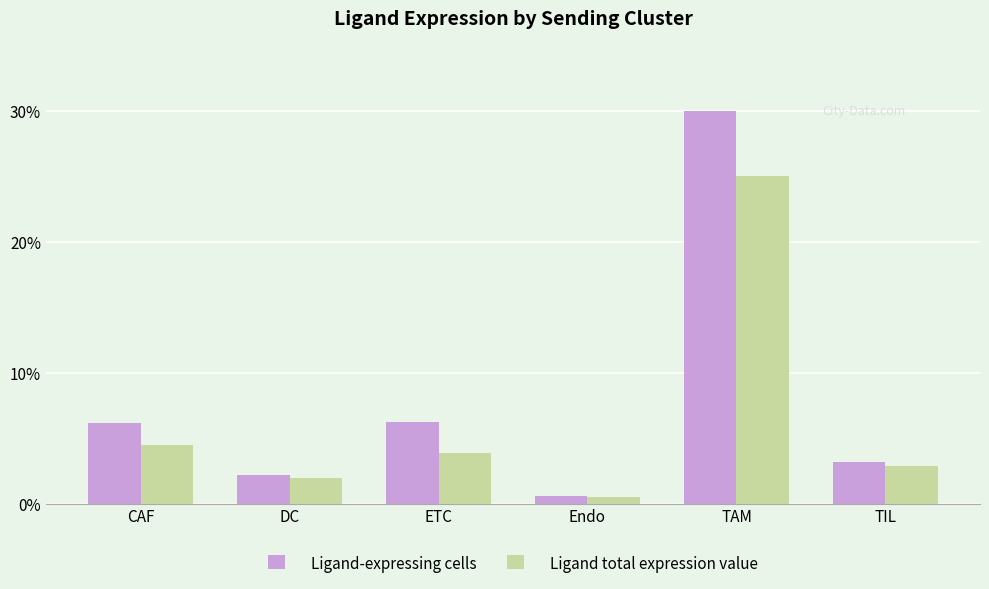

What is the average value of the Ligand-expressing cells series?

8.1